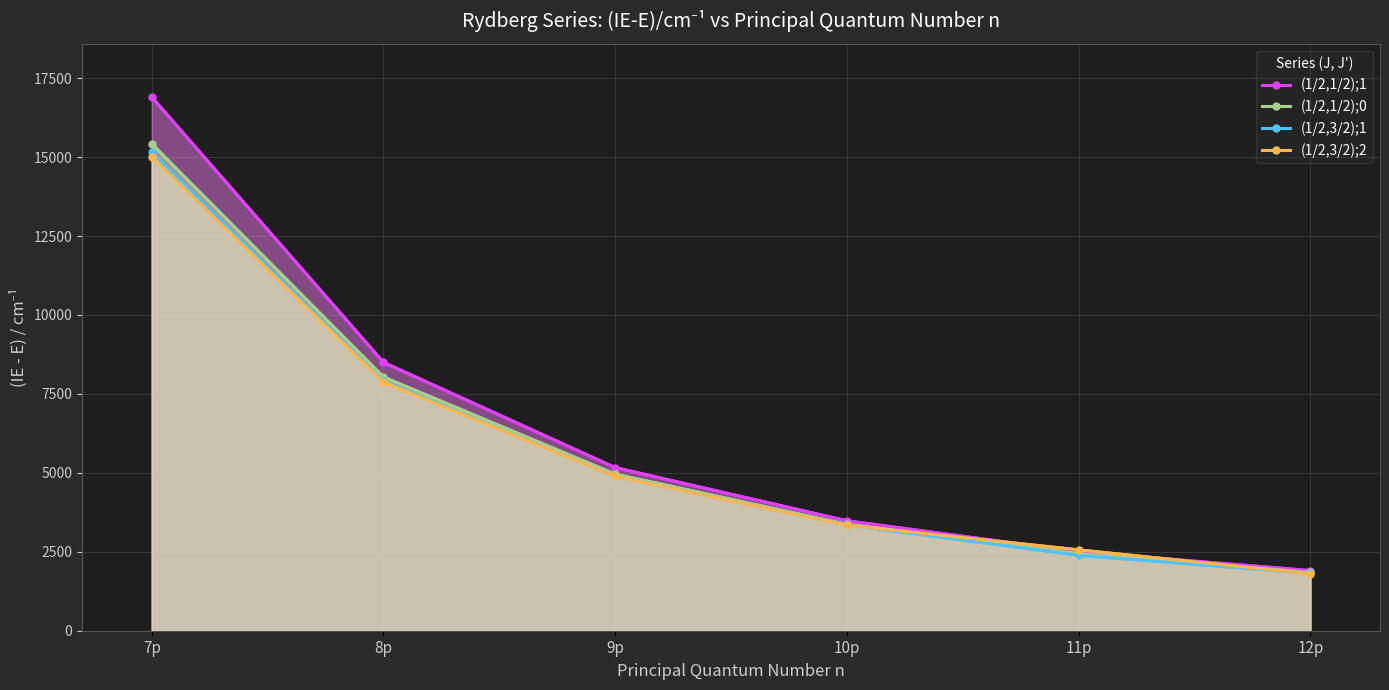

What is the value of the (1/2,1/2);1 point at the 2nd from the left?

8499.0